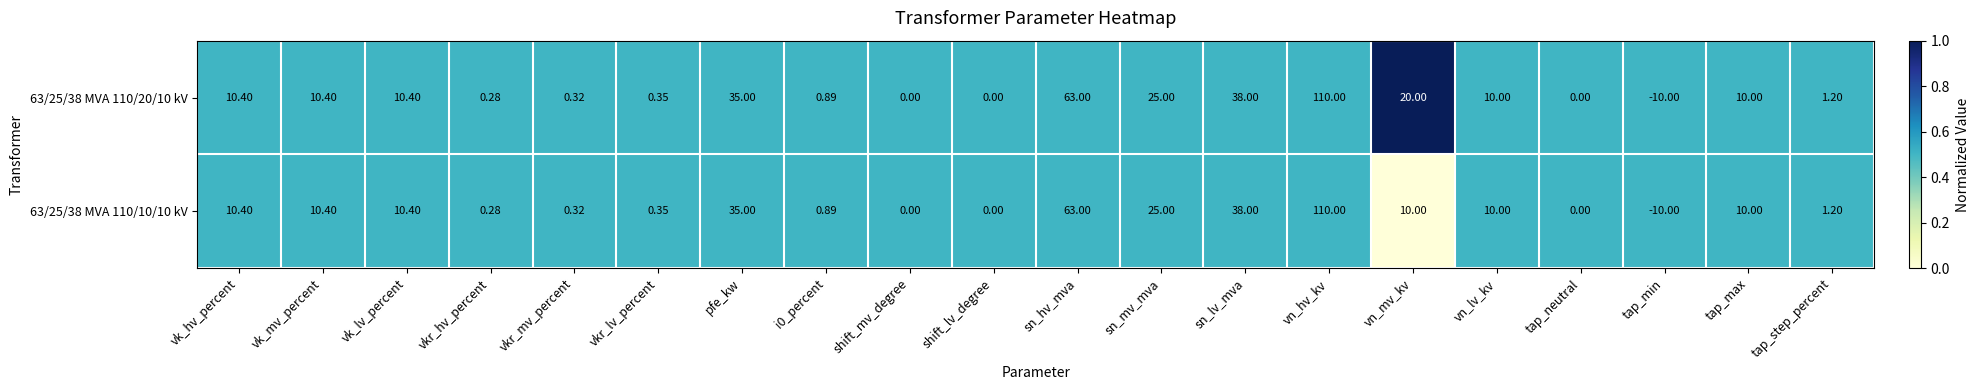

Rank the series by their average value, from highest to lowest.

63/25/38 MVA 110/20/10 kV, 63/25/38 MVA 110/10/10 kV